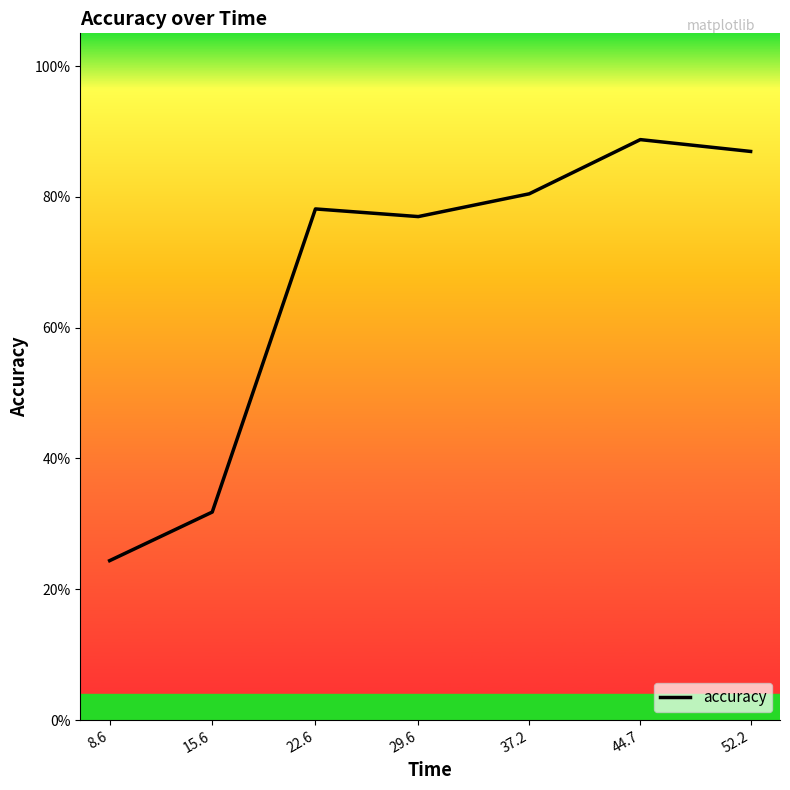

Does the chart have visible grid lines?

No